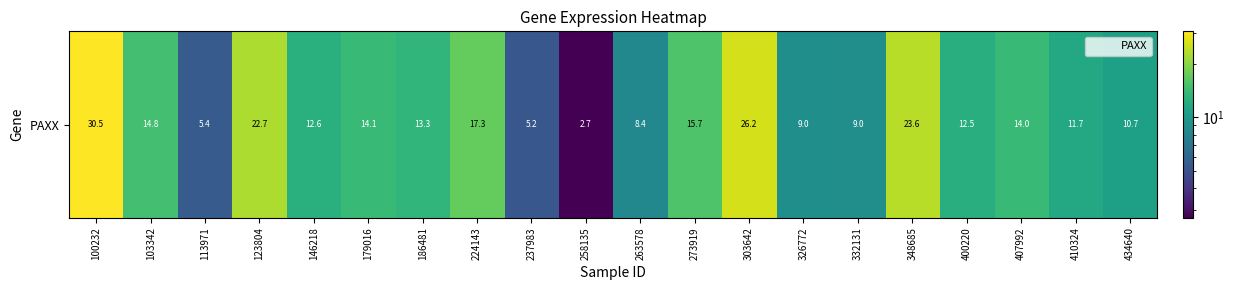

Reading left to right, extract all data points from this chart.

100232=30.5	103342=14.8	113971=5.4	123804=22.7	146218=12.6	179016=14.1	186481=13.3	224143=17.3	237983=5.2	258135=2.7	263578=8.4	273919=15.7	303642=26.2	326772=9.0	332131=9.0	348685=23.6	400220=12.5	407992=14.0	410324=11.7	434640=10.7